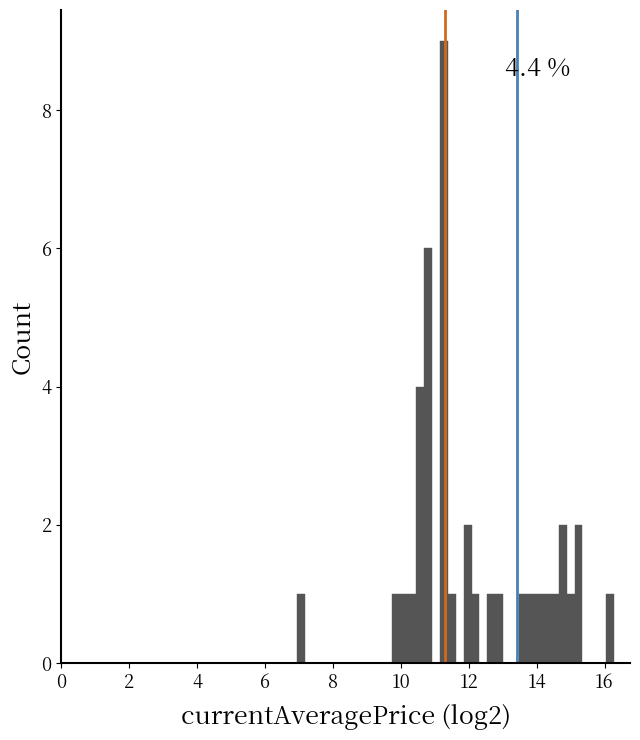

Read against the x-axis, roughly where is the centre of the tallest bar?

11.2